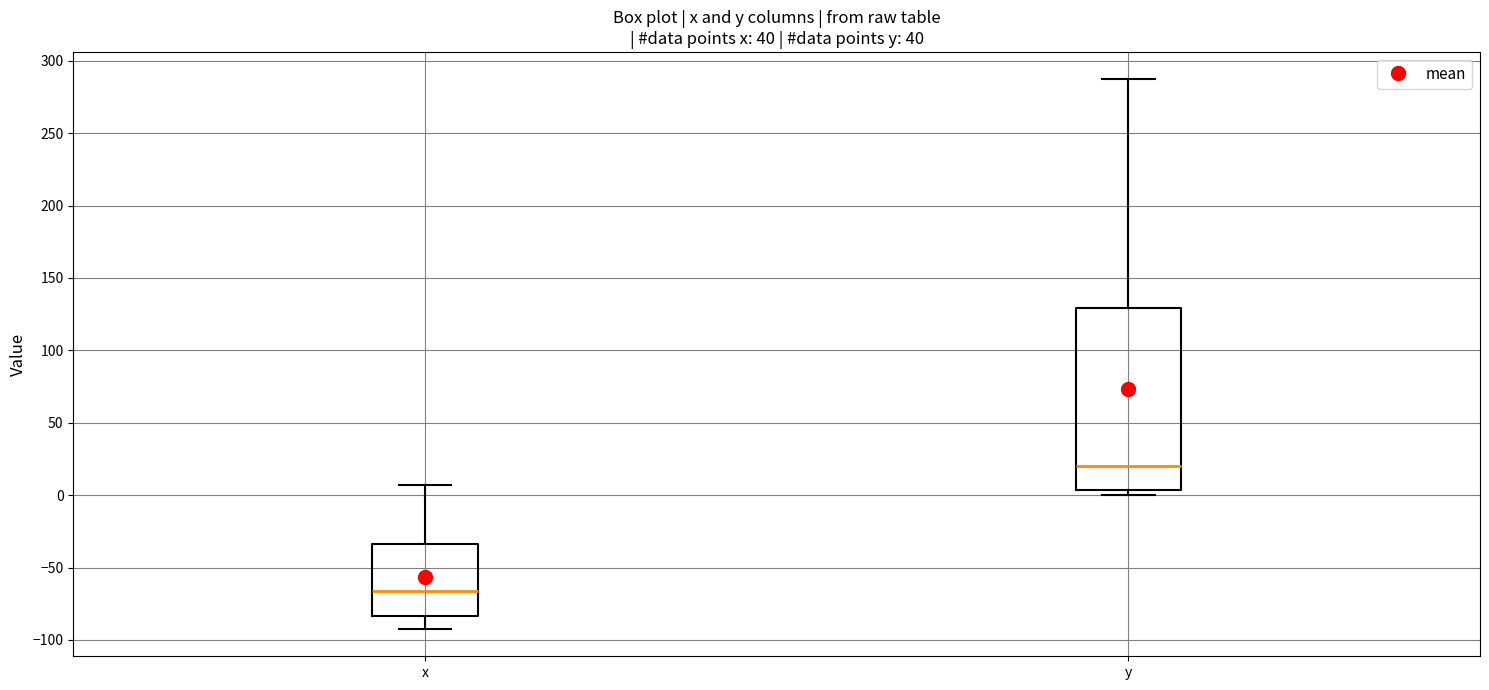

Reading left to right, read every box against the y-axis: the position of its median line, the range the box covers, and the ends of its whiskers. The values are not printed on the chart, so give them approximately, as read against the axis.

x: median -65, box -85 to -35, whiskers -90 to 5
y: median 20, box 5 to 130, whiskers 0 to 285